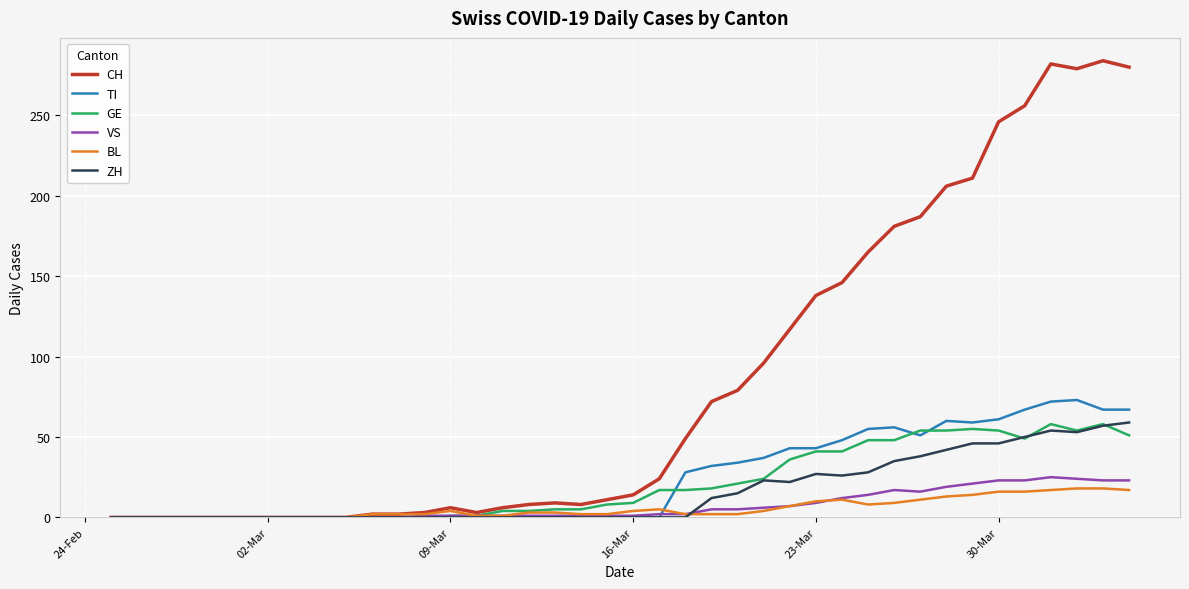

Which series has the largest total across all categories?

CH